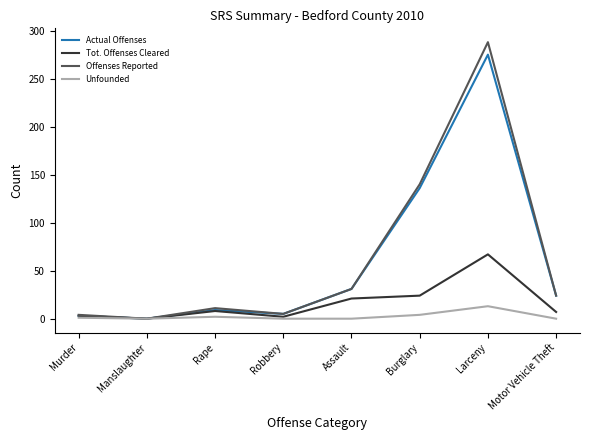

The Tot. Offenses Cleared series shows 8 at Rape. True or false?

True